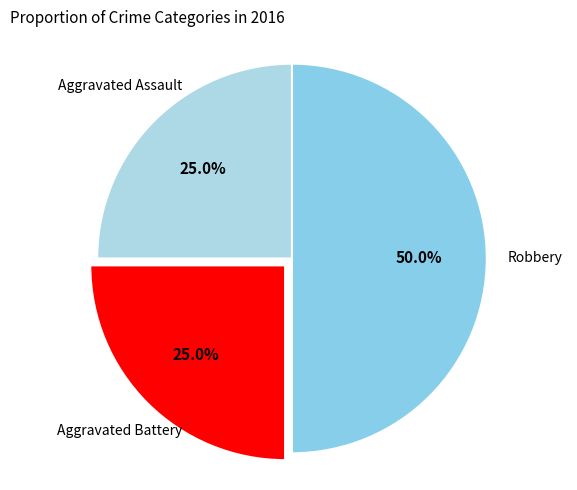

To the nearest percent, what portion does Aggravated Battery represent?

25%